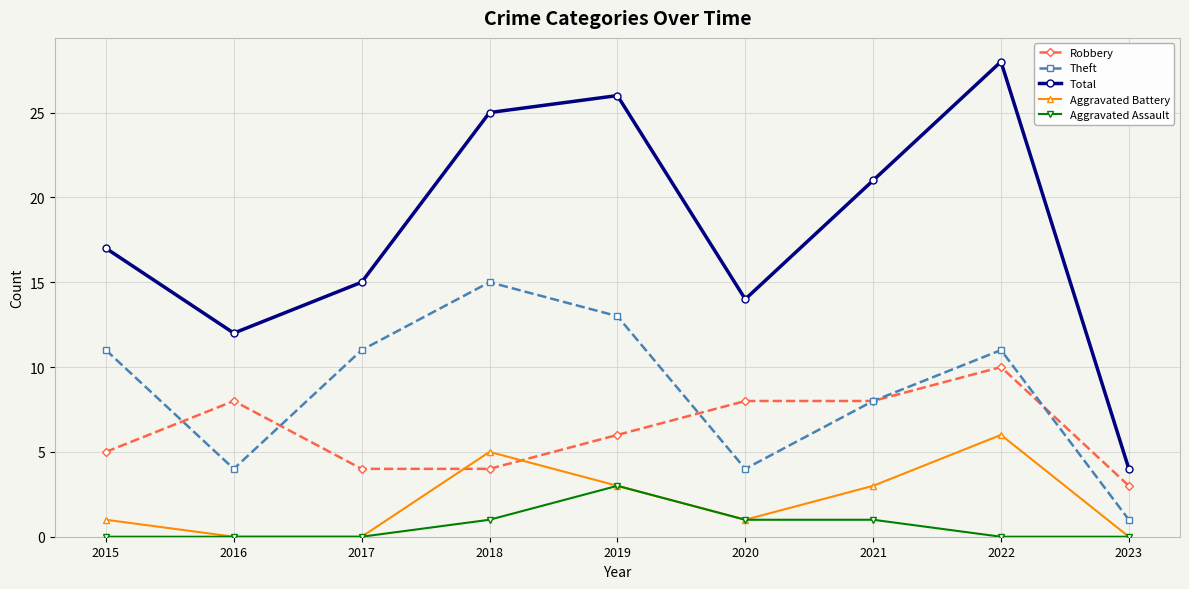

What is the total value across all series at 2022?

55